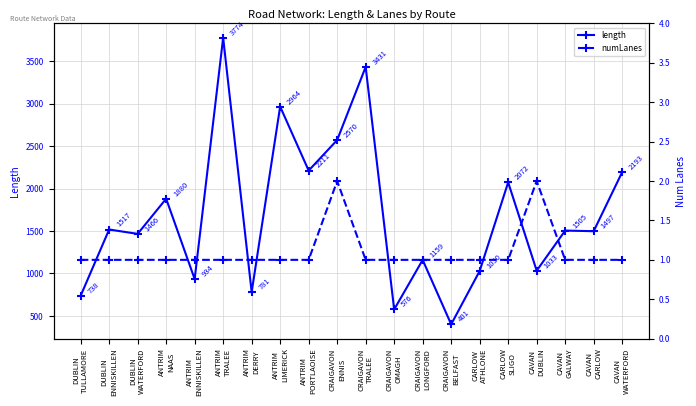

Which has a higher value, DUBLIN
ENNISKILLEN or CRAIGAVON
OMAGH?

DUBLIN
ENNISKILLEN